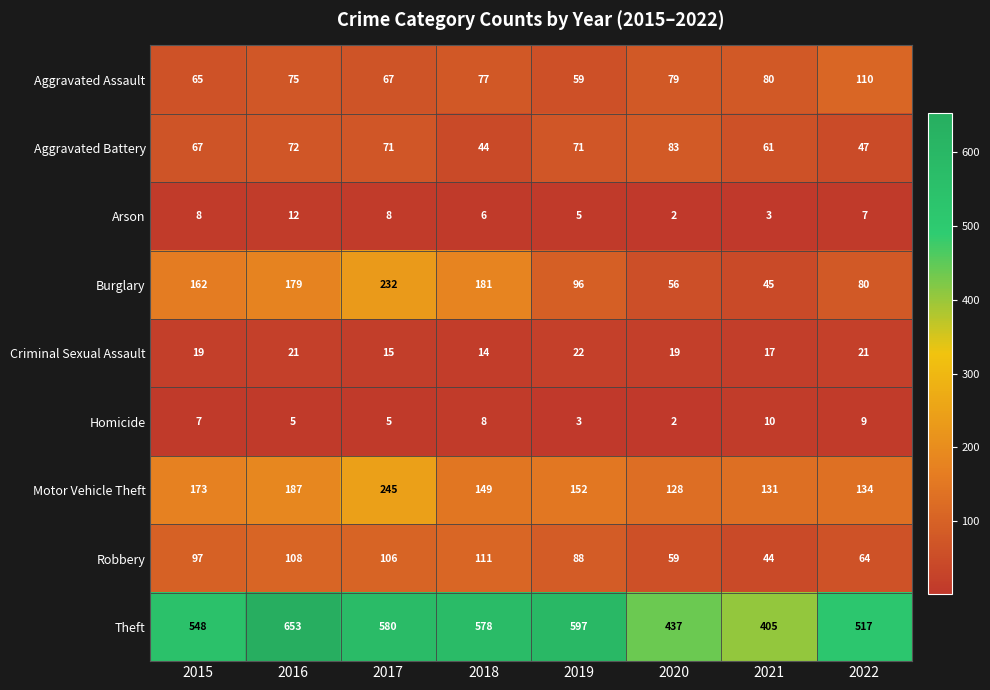

Where is Motor Vehicle Theft nearest to the value 186?

2016